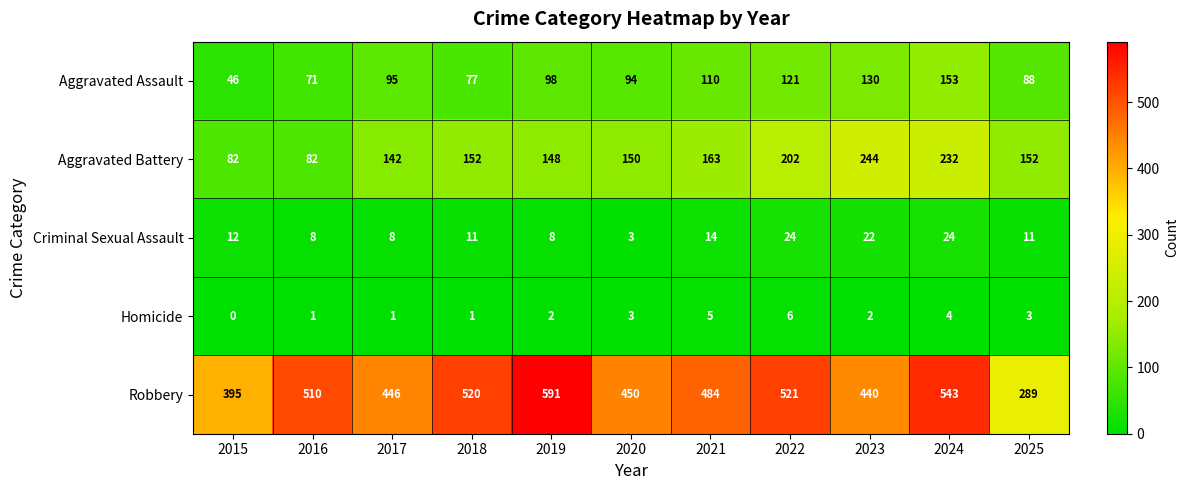

Is it true that Robbery equals 750 at 2017?

False